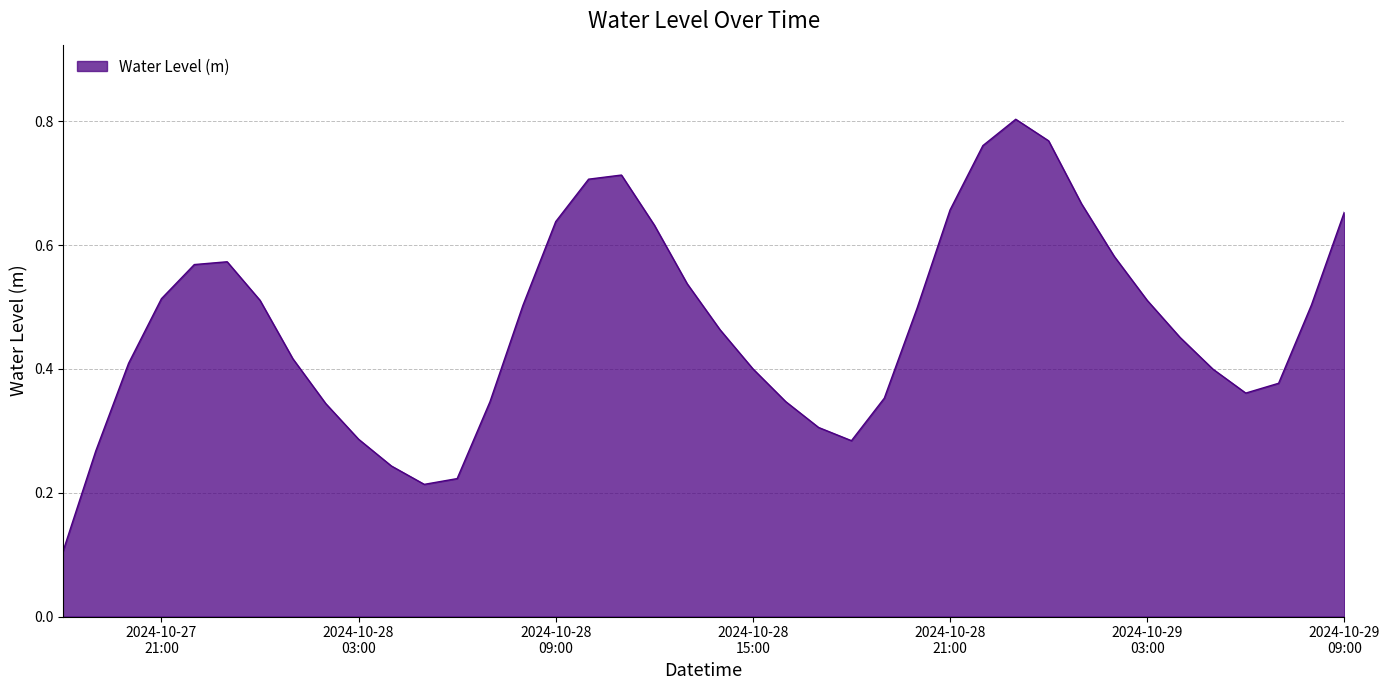

What is the smallest value displayed?

0.1